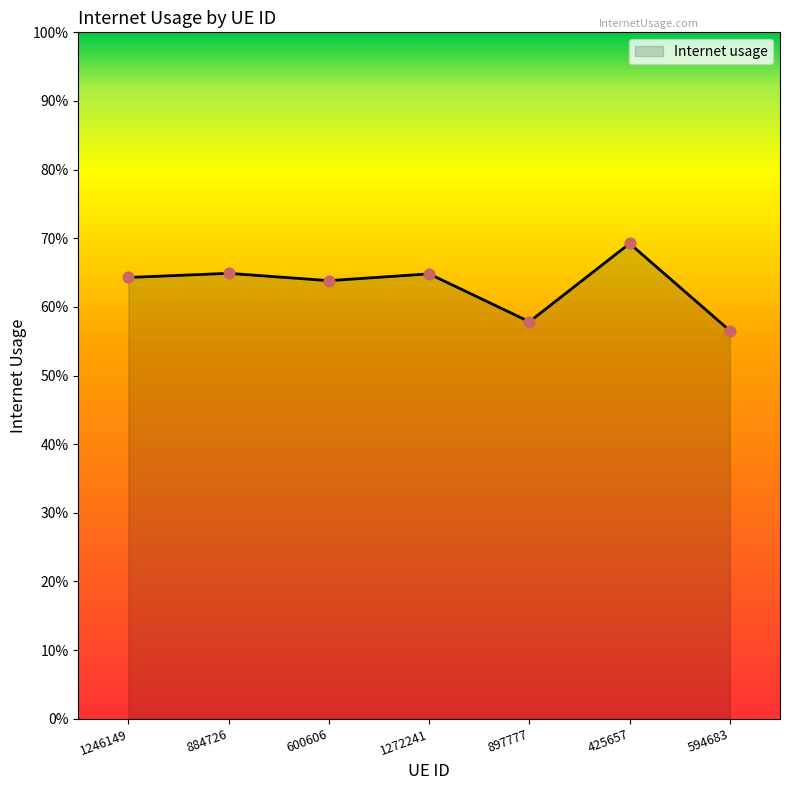

Which has a higher value, 425657 or 1246149?

425657